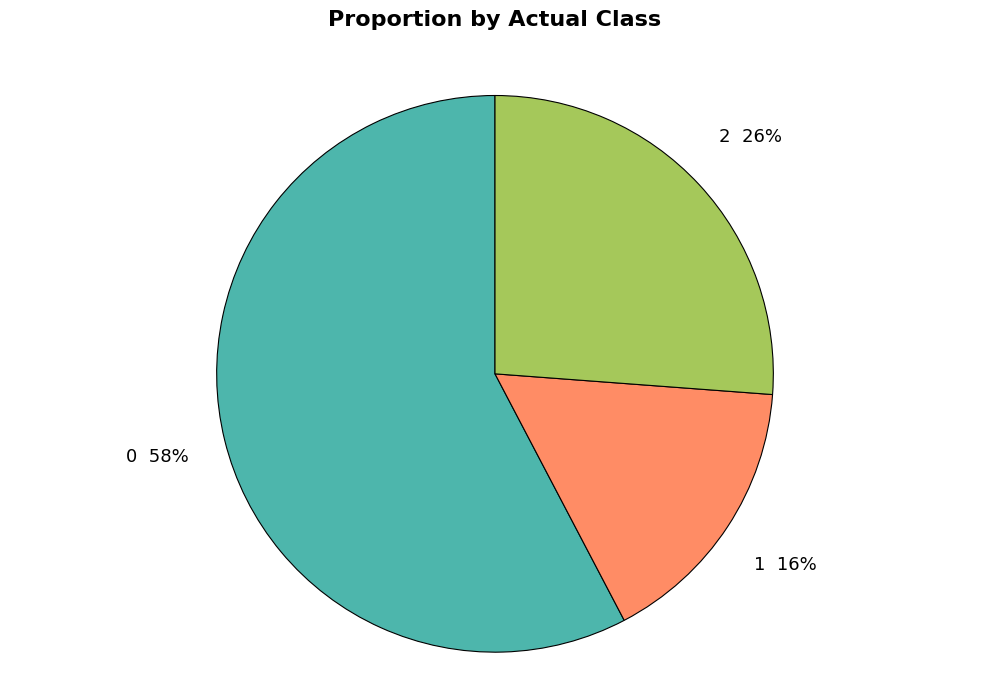

True or false: 1 accounts for 8% of the total.

False